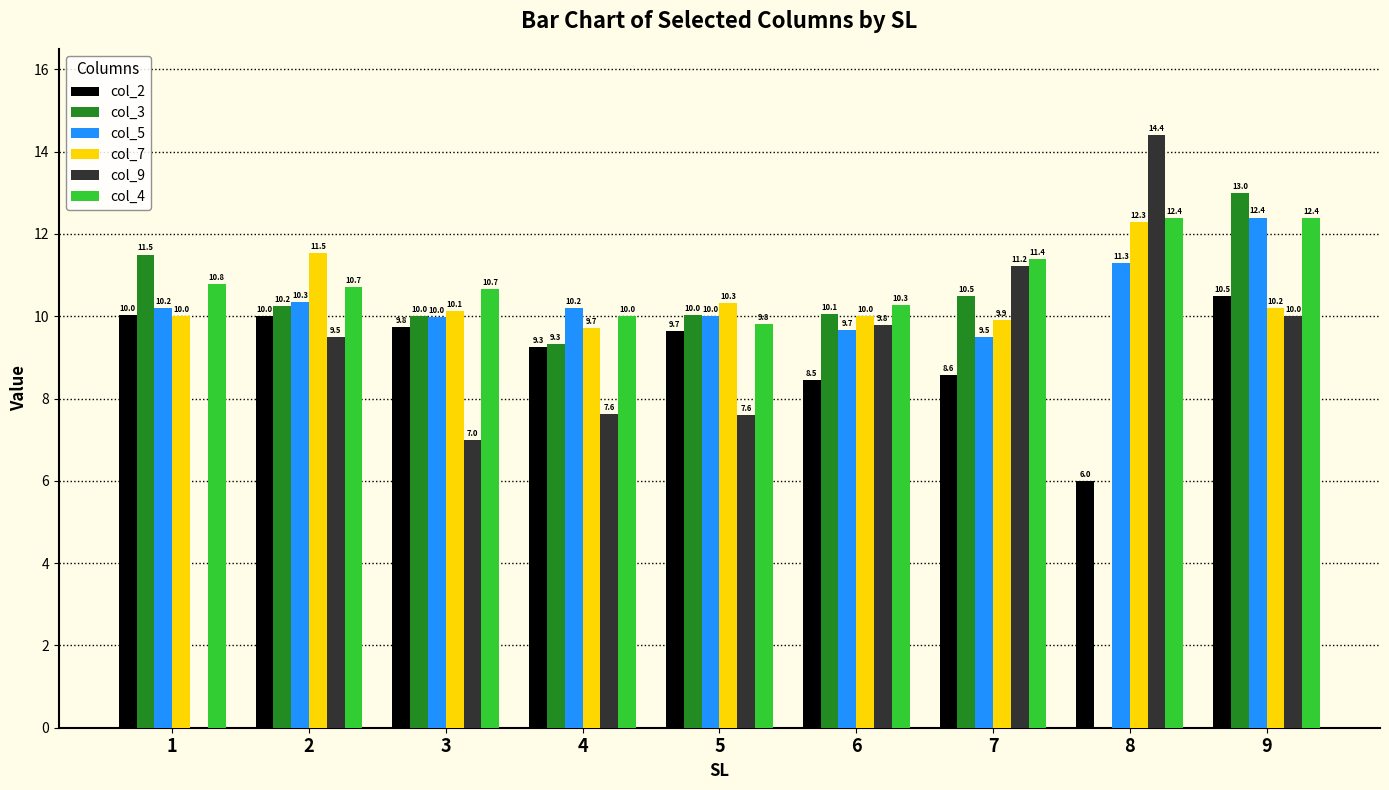

What is the sum of the col_4 values at 8 and 3?

23.1